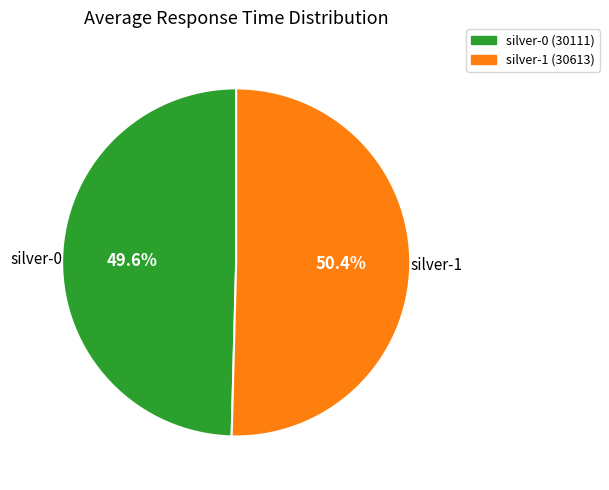

Is there a majority slice in this chart?

Yes